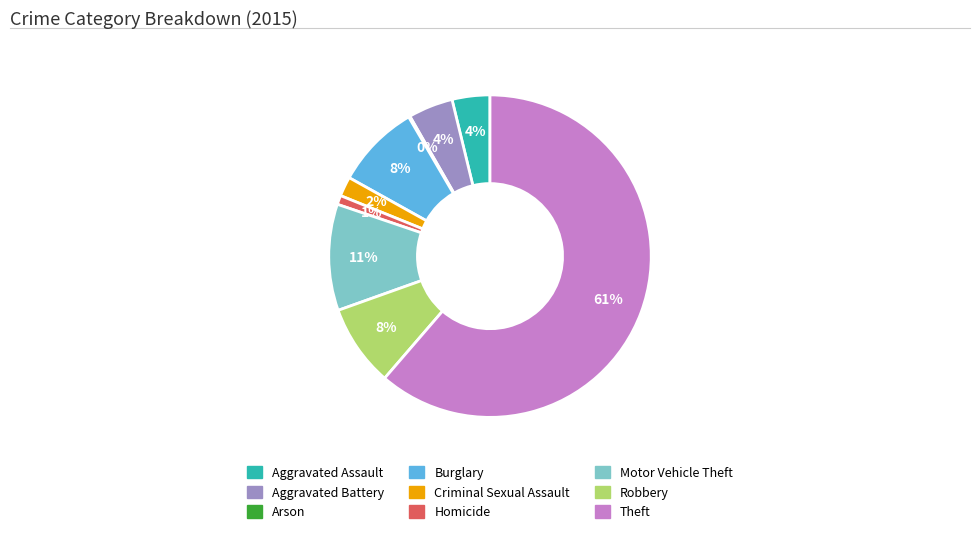

To the nearest percent, what is the combined percentage of Homicide and Aggravated Battery?

5%